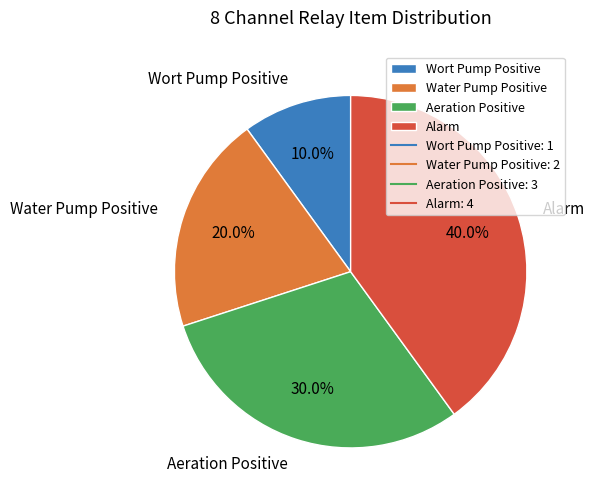

Does Wort Pump Positive account for over 50% of the chart?

No